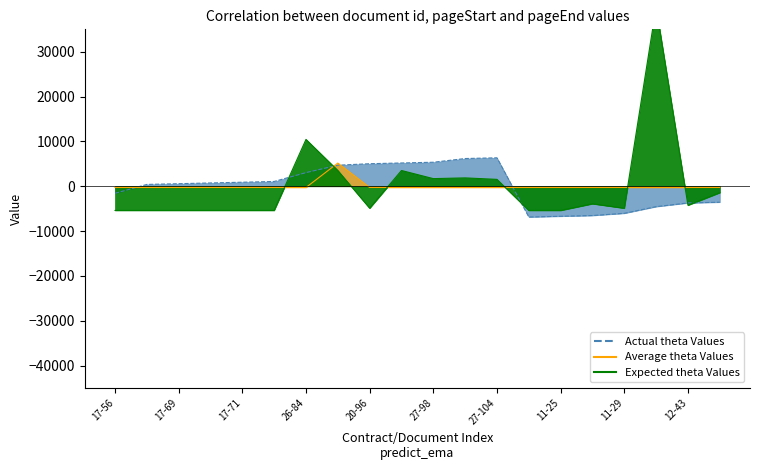

Does the chart have visible grid lines?

No